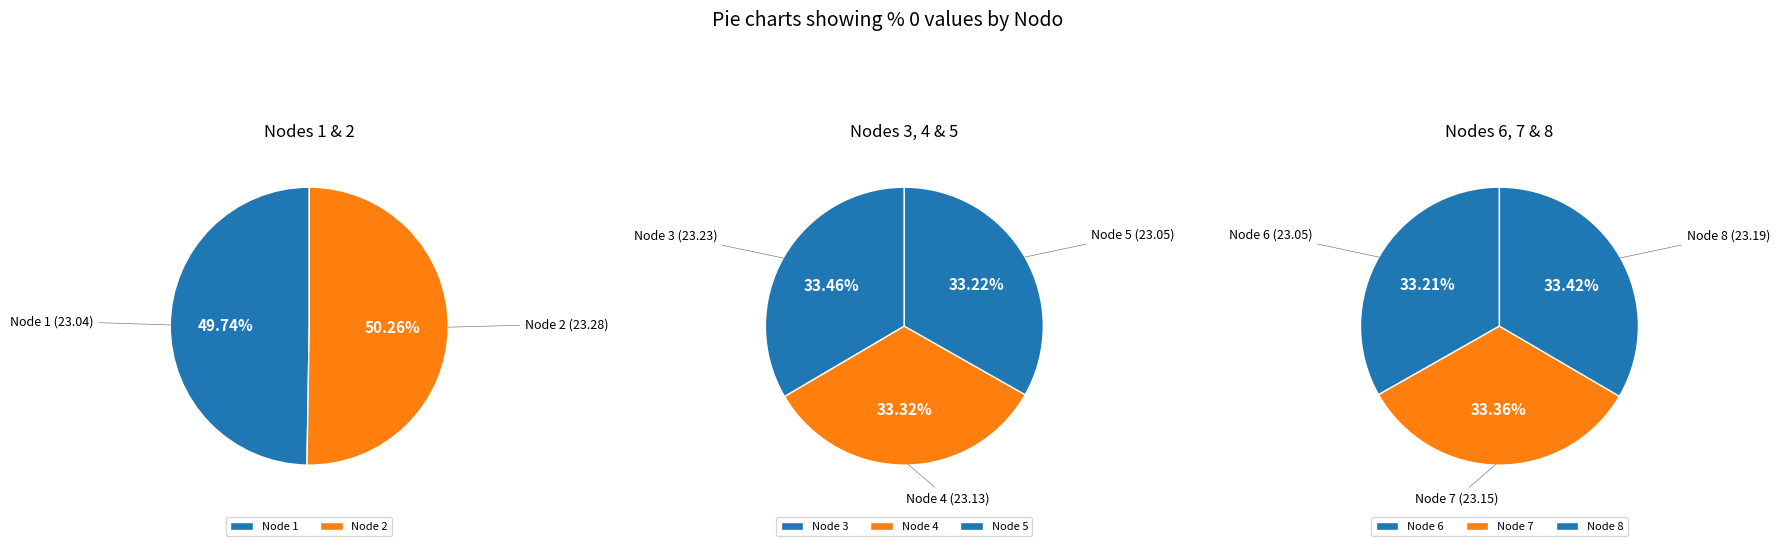

Which category has the biggest portion of the pie?

2